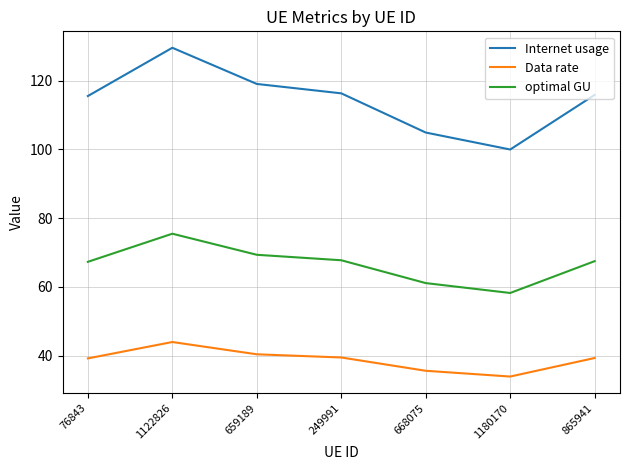

What is the total value across all series at 1180170?

192.1